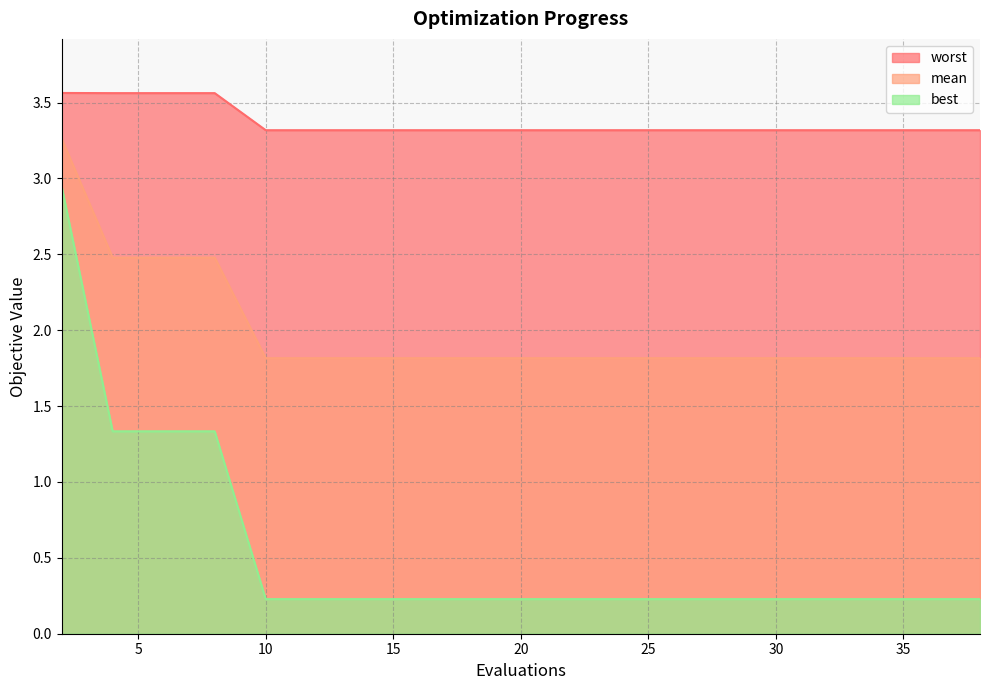

True or false: mean and best cross at least once.

False